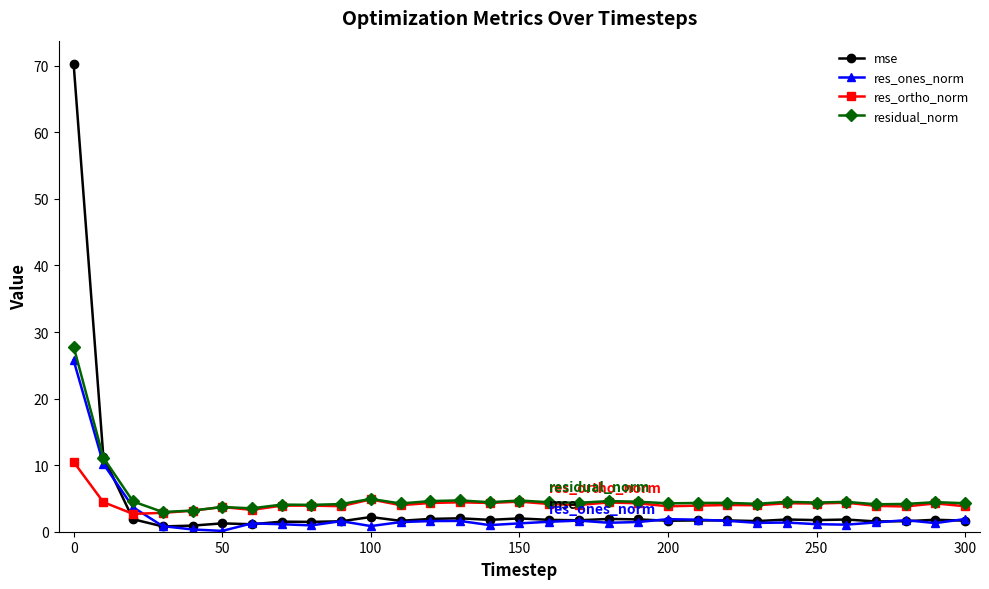

What is the minimum value for residual_norm?

3.0